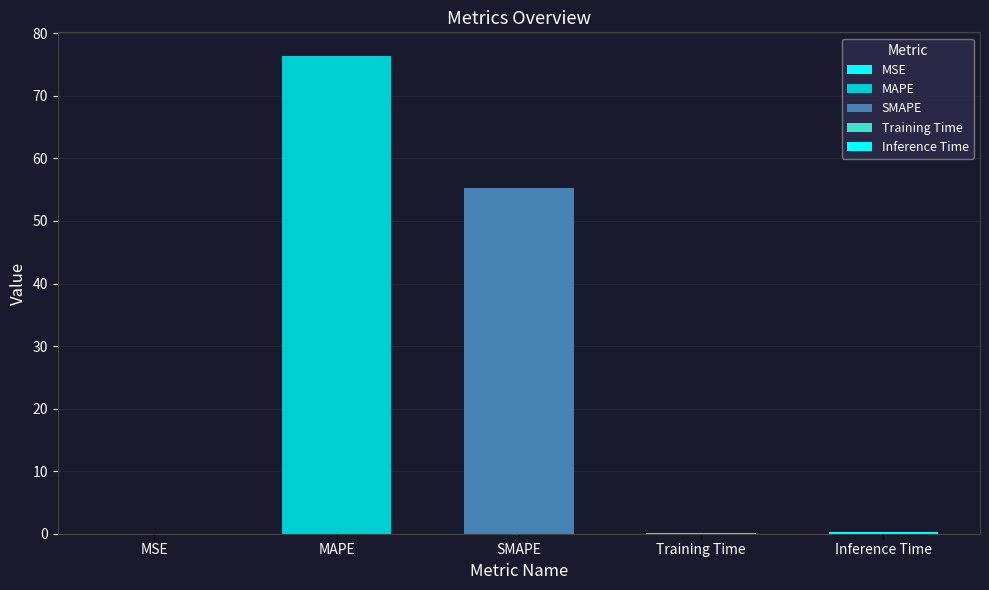

Where is the data nearest to the value 38?

SMAPE